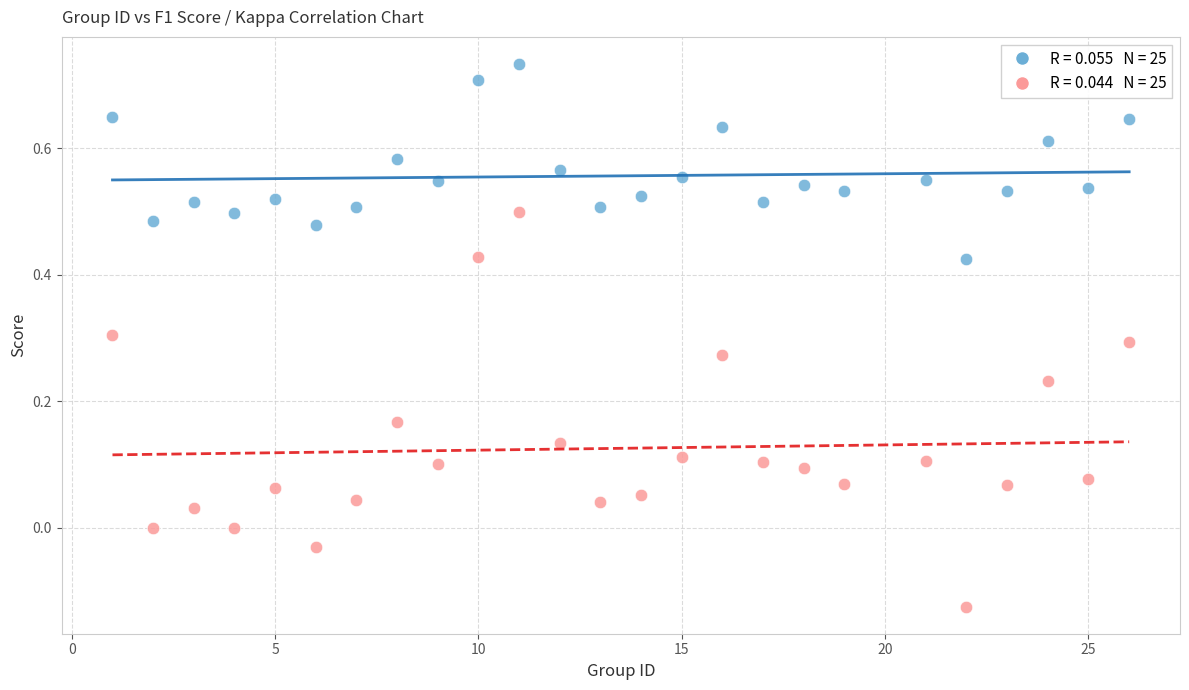

Across all data points, what is the range of Y values (max minus min)?

0.9